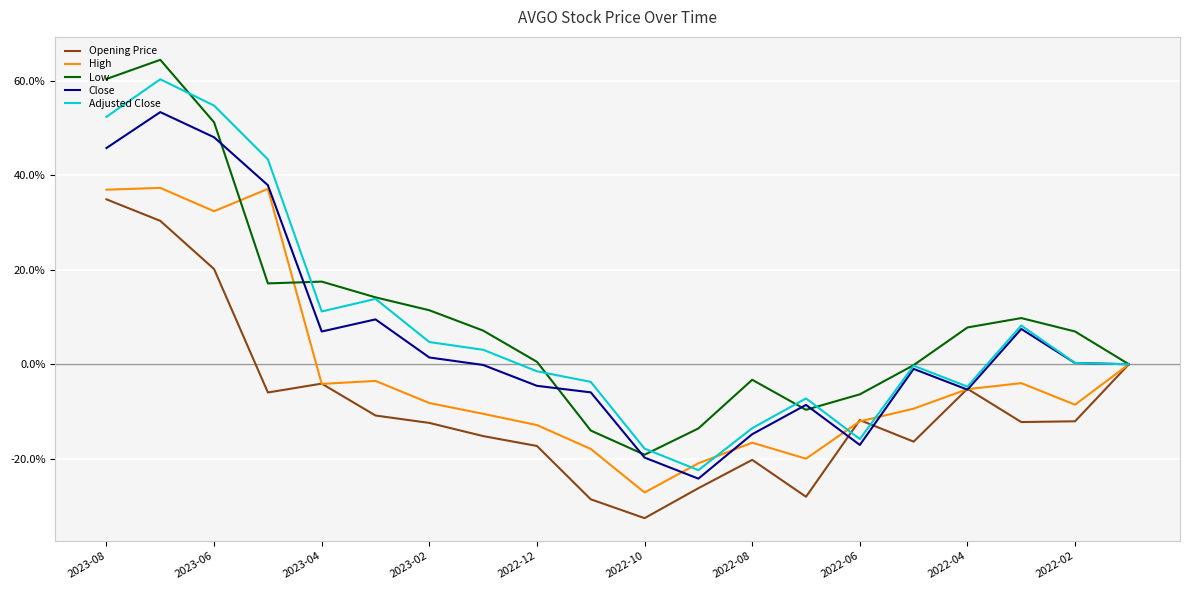

In Low, how many points are lower than both neighbors (excluding endpoints)?

3